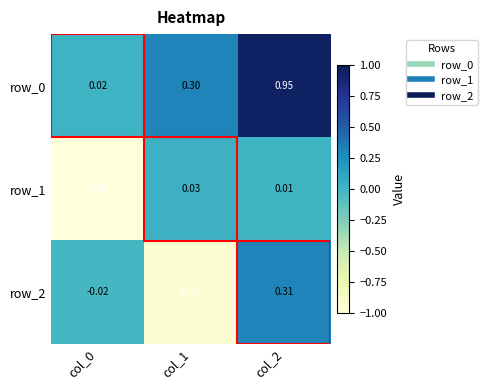

Which category has the highest value across all series?

col_2